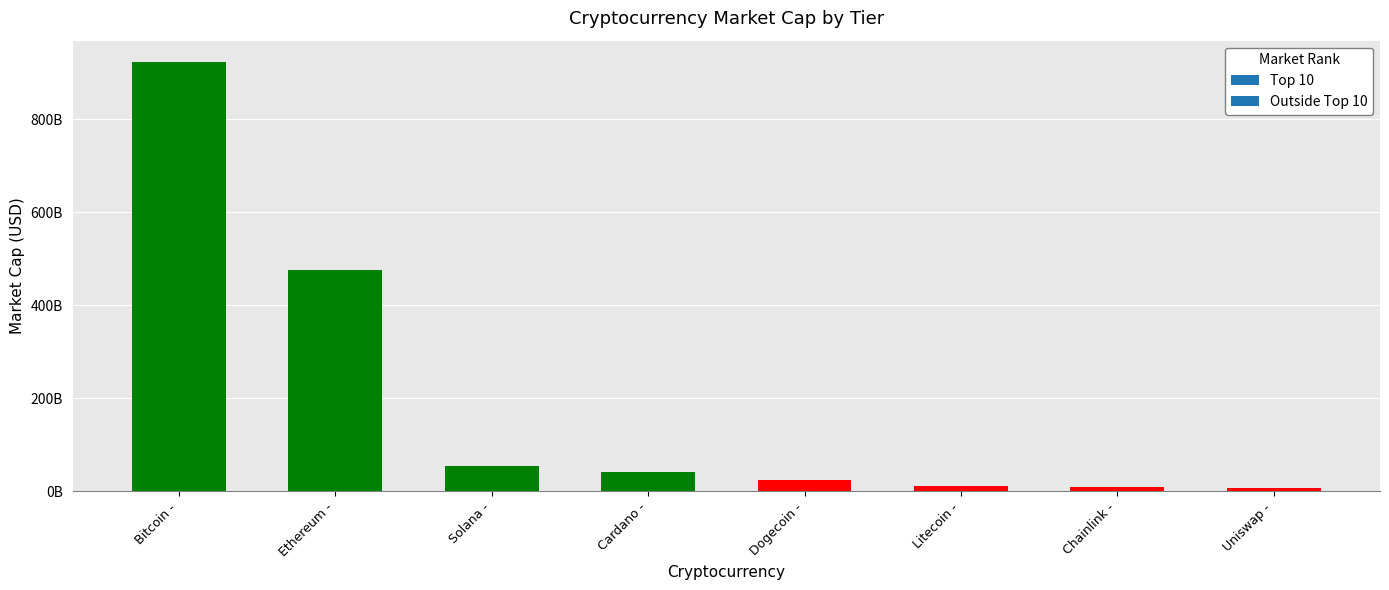

Are the bars horizontal?

No